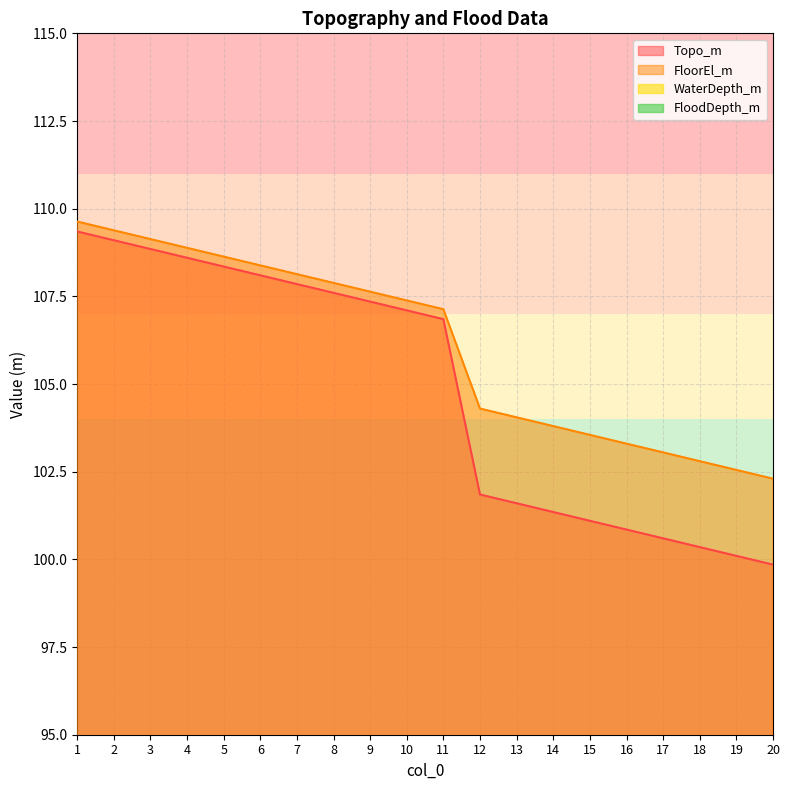

True or false: FloorEl_m and WaterDepth_m intersect in this chart.

False